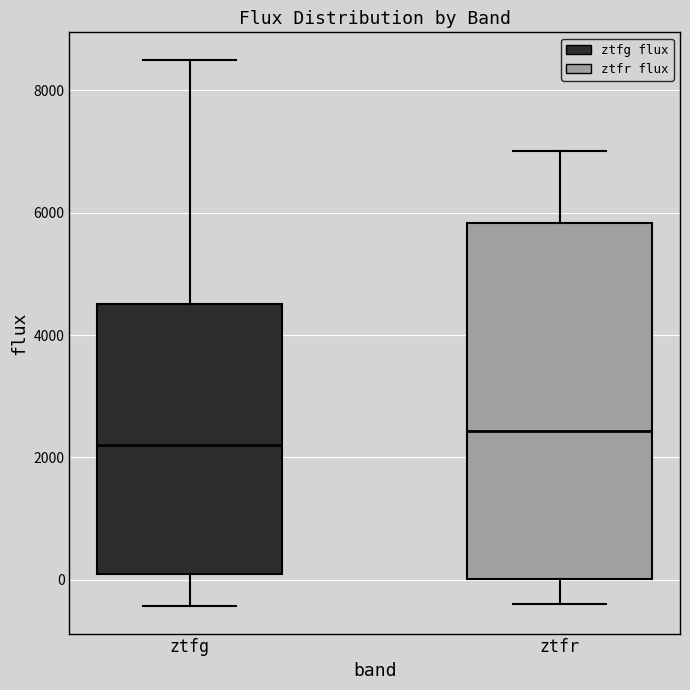

Reading left to right, transcribe this box plot: for each box, give where its median line is, the range the box spans, and where its two whiskers end, as read against the y-axis. The values are not printed on the chart, so give them approximately, as read against the axis.

ztfg: median 2200, box 0 to 4600, whiskers -400 to 8600
ztfr: median 2400, box 0 to 5800, whiskers -400 to 7000